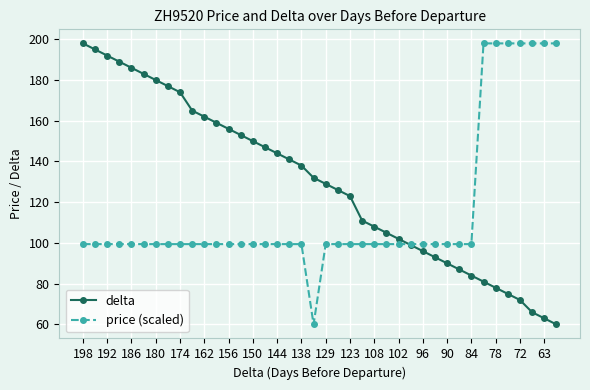

What is the value of the delta point at the 3rd from the left?

192.0